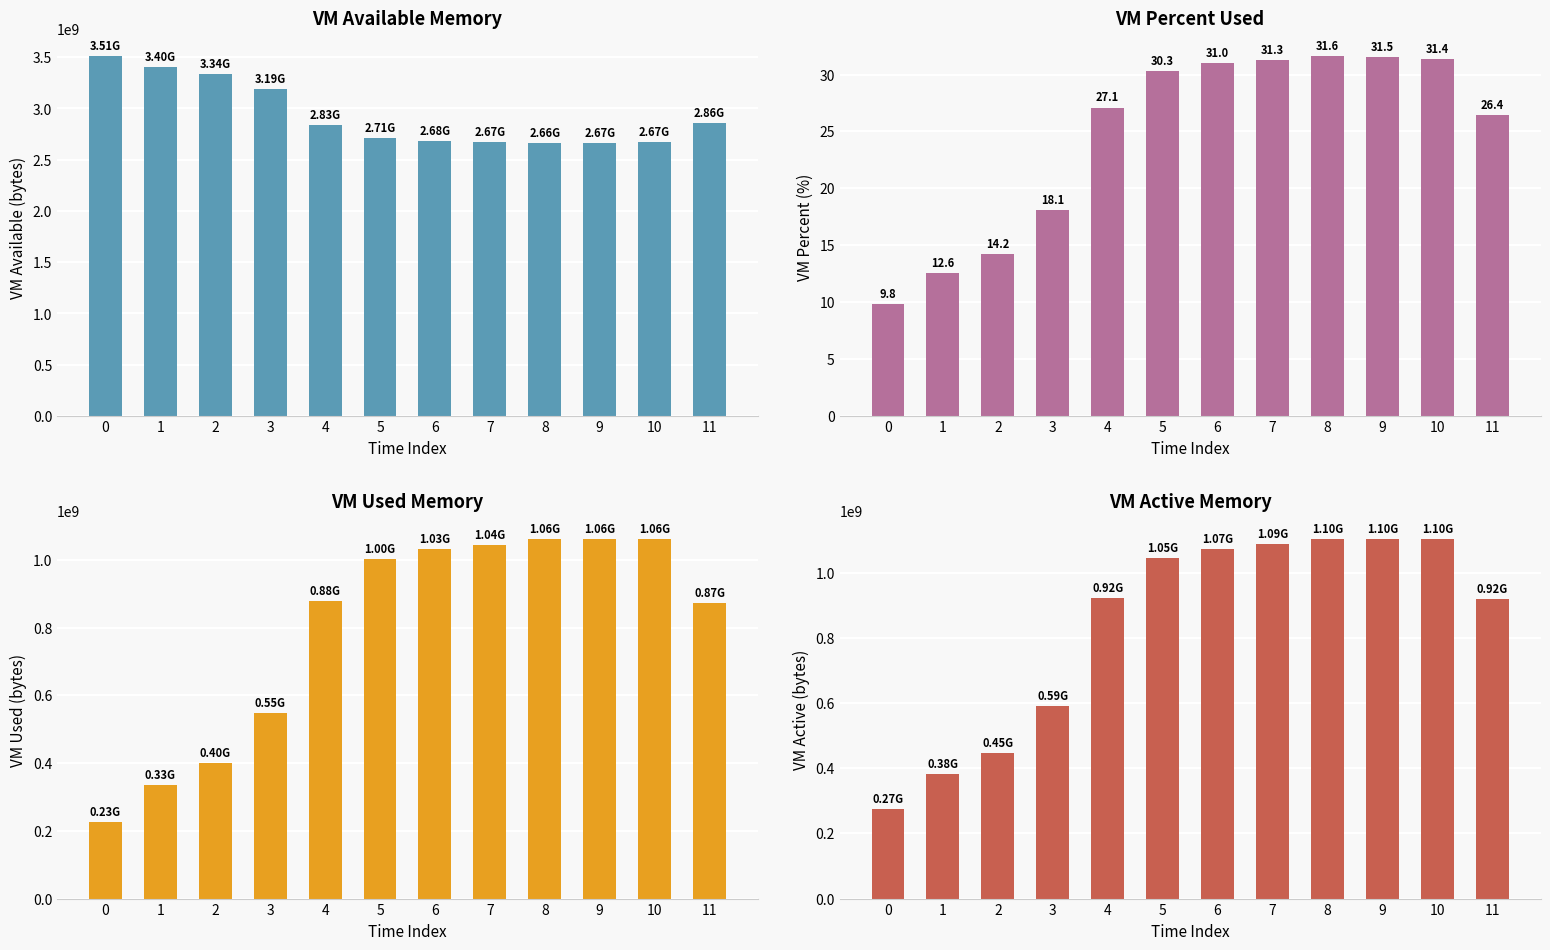

What are all the series names shown in the legend?

vm_available, vm_percent, vm_used, vm_active